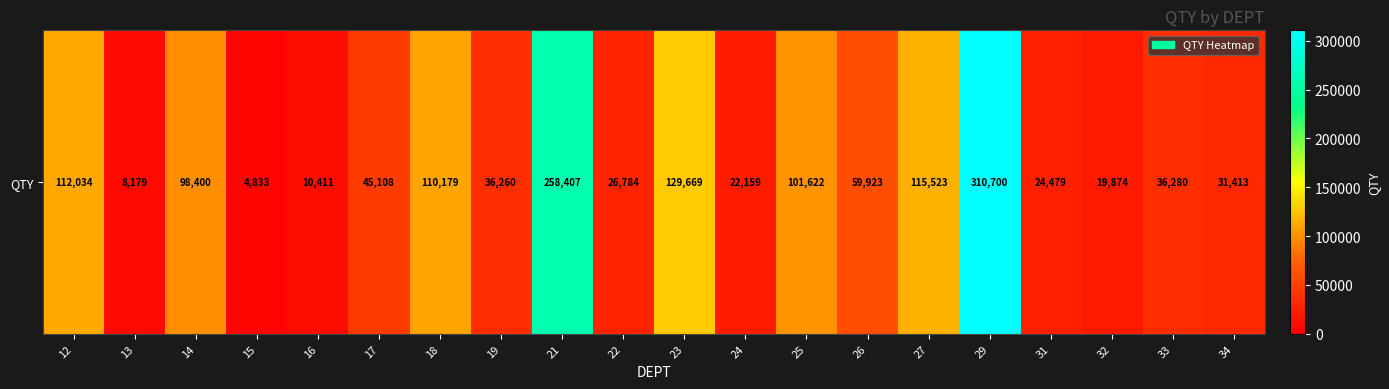

List the labels in order of value, largest first.

29, 21, 23, 27, 12, 18, 25, 14, 26, 17, 33, 19, 34, 22, 31, 24, 32, 16, 13, 15